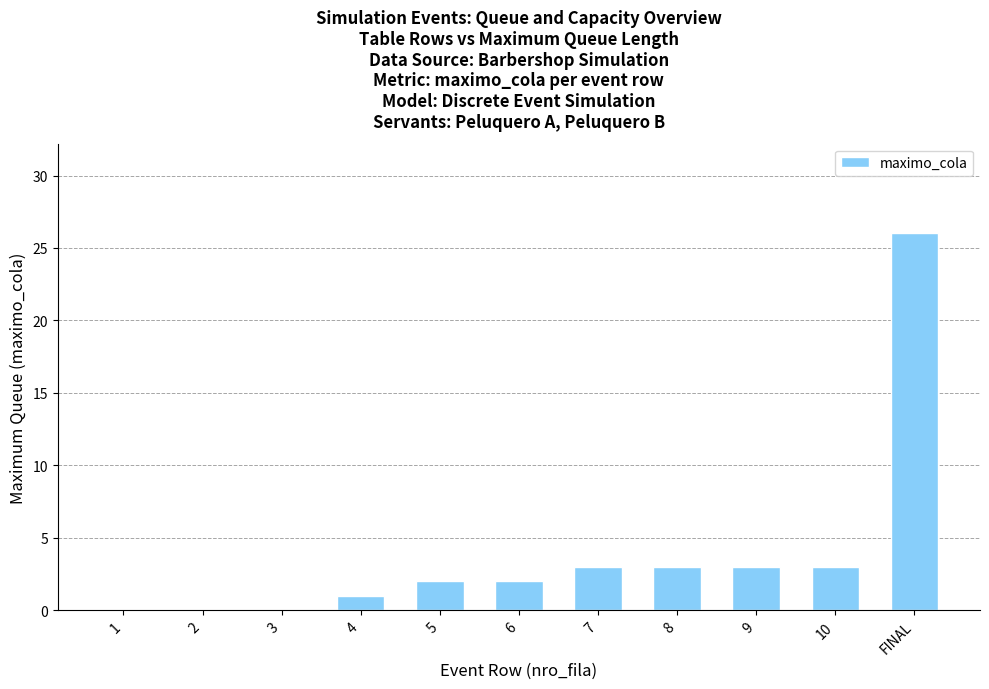

Which label corresponds to the largest value in the chart?

FINAL